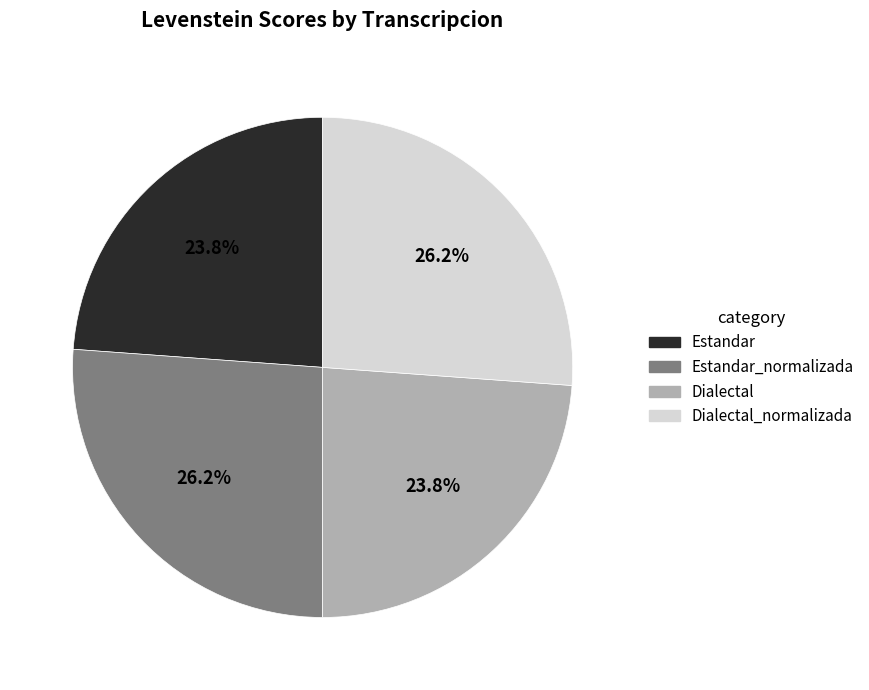

Is there a majority slice in this chart?

No